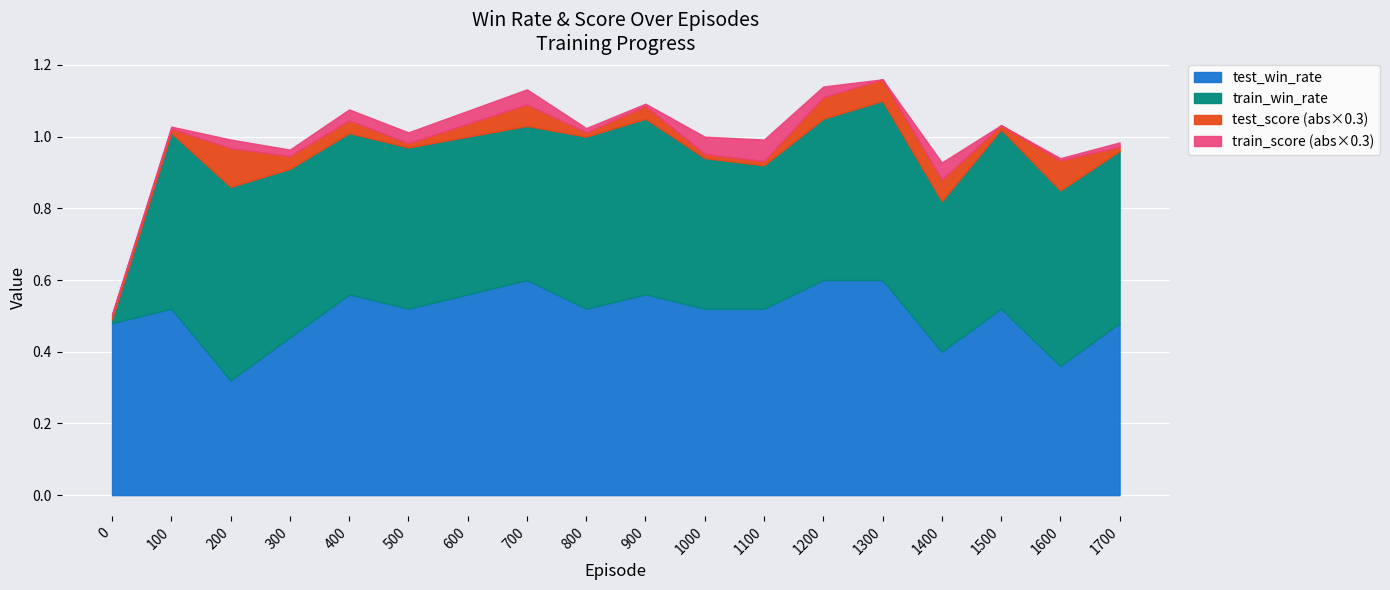

How many categories are shown in the chart?

18